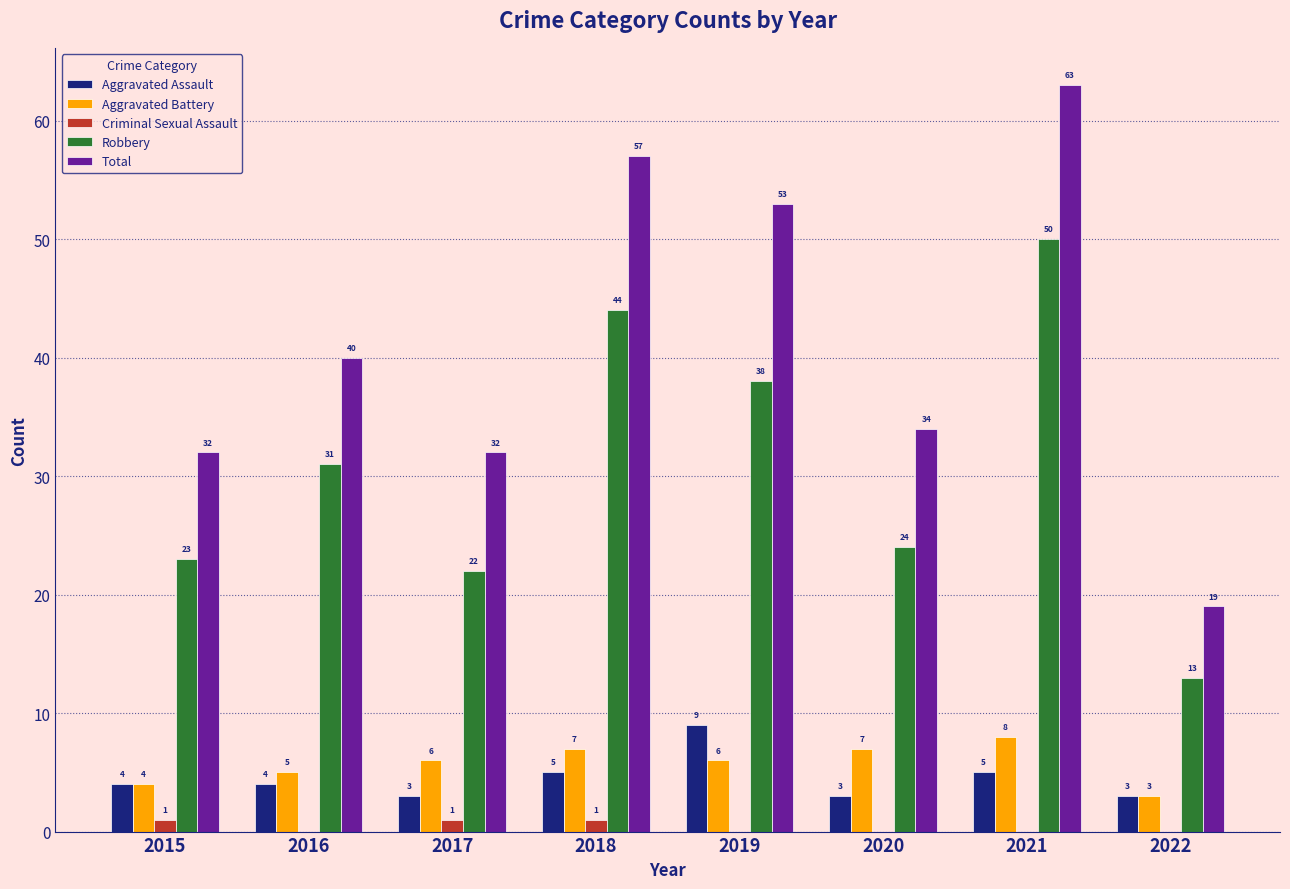

What is the sum of all Robbery values?

245